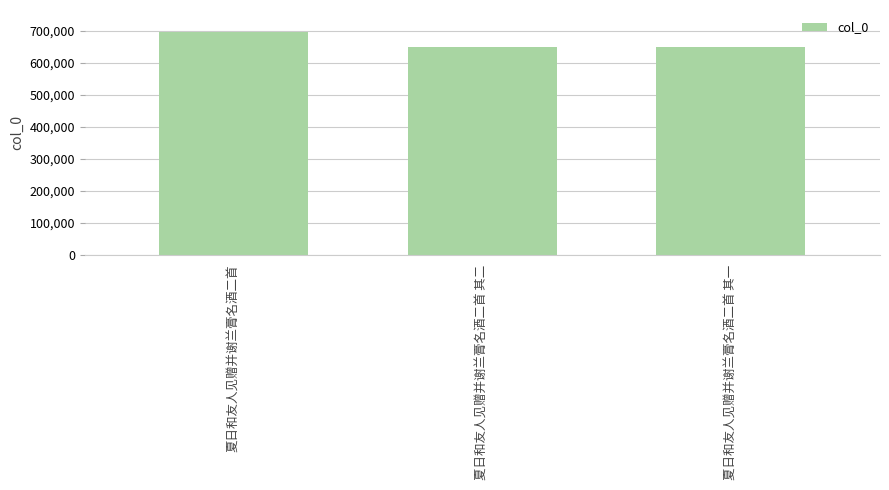

Which label corresponds to the largest value in the chart?

夏日和友人见赠并谢兰膏名酒二首